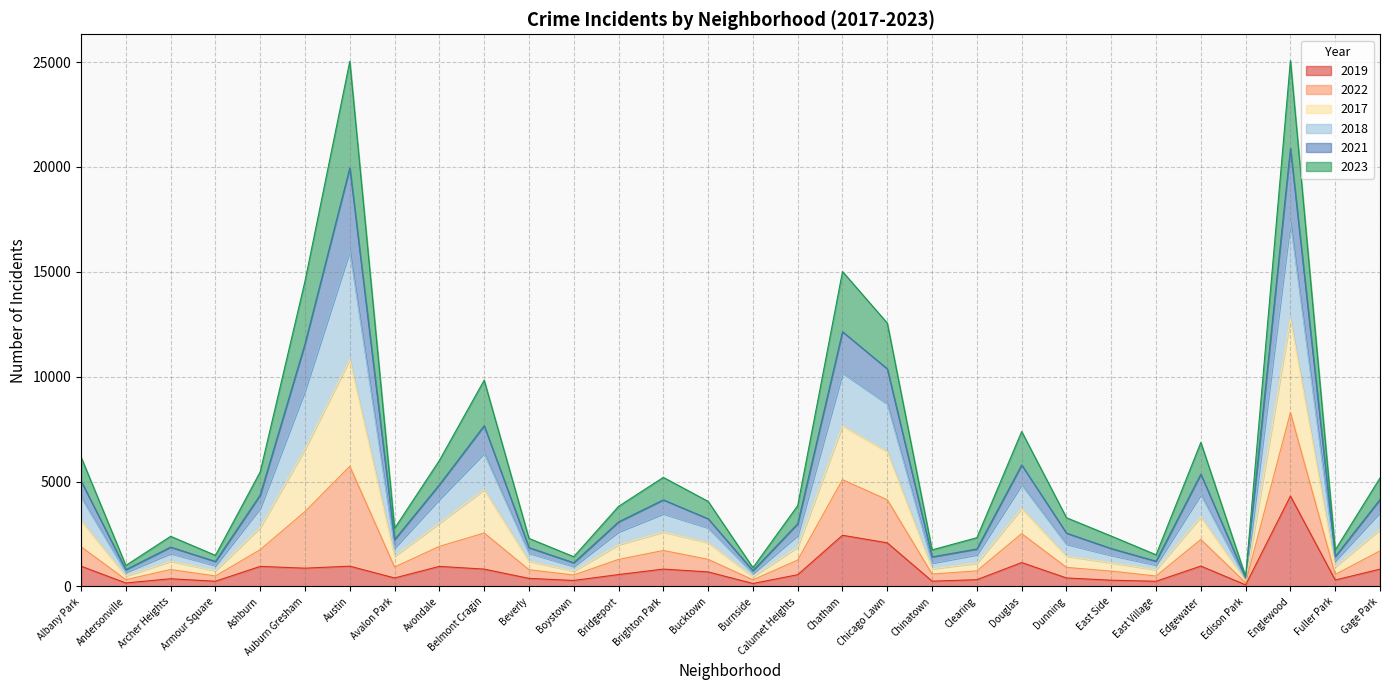

True or false: 2021 has more than 2 interior local peaks.

True